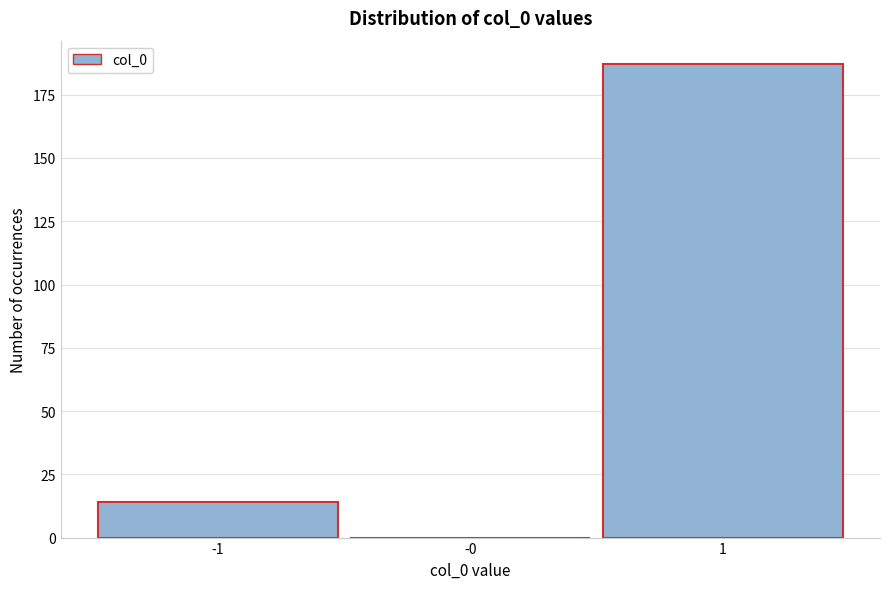

Reading left to right, what are all the values shown in this chart?

-1=14	-0=0	1=187